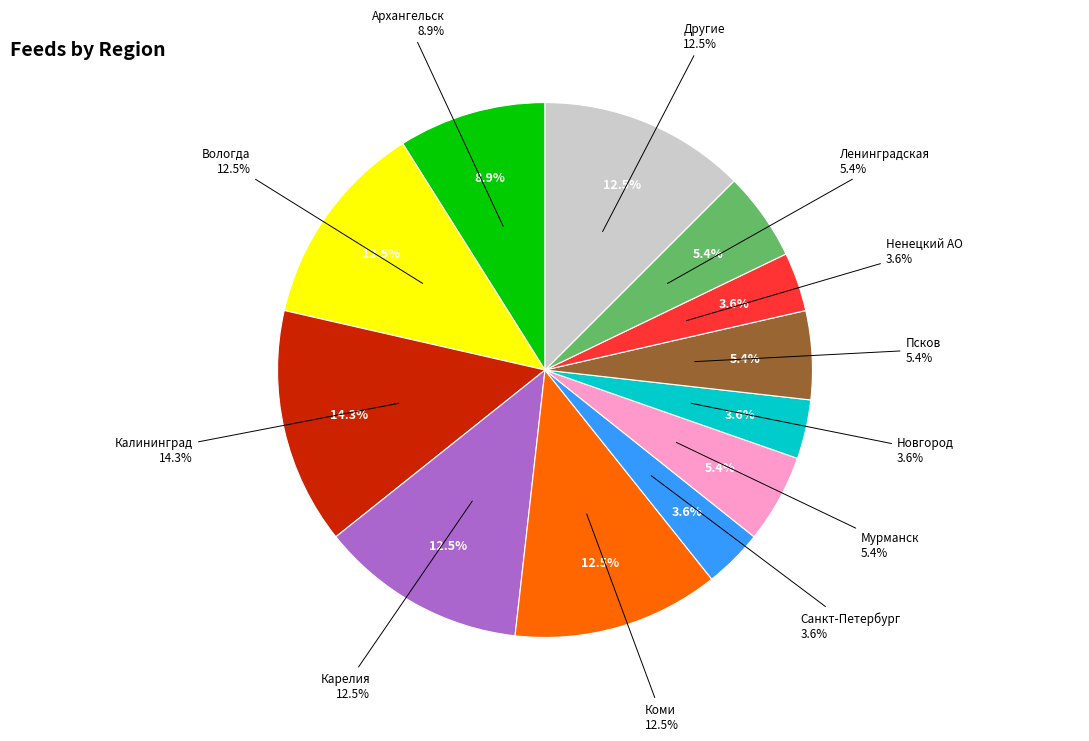

How many segments does this pie chart have?

2